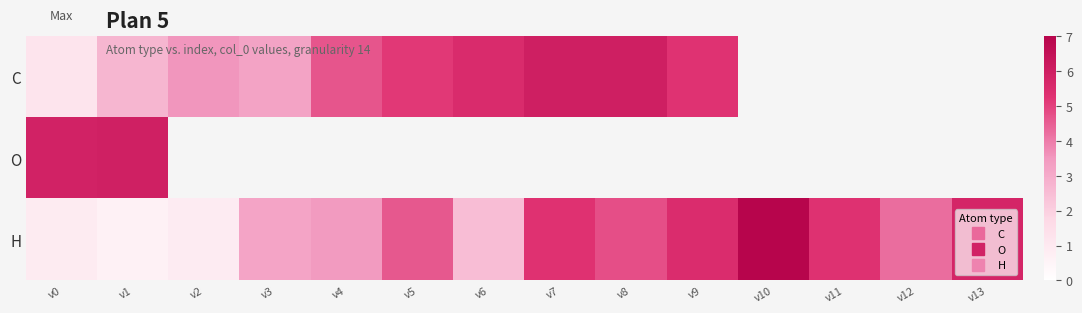

How many data points does each series have?

14